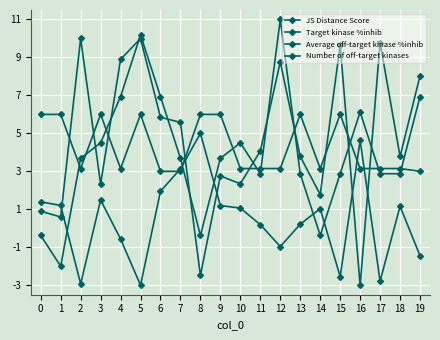

Does the chart have visible grid lines?

Yes